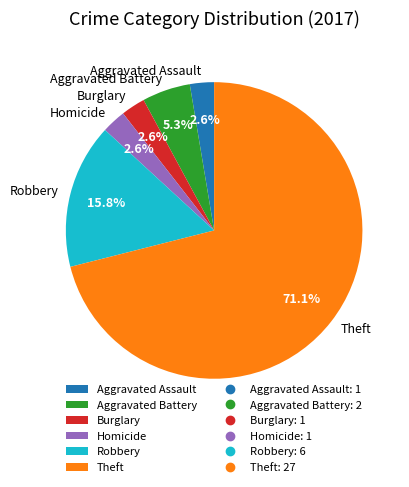

What percentage is the Theft slice, to the nearest percent?

71%